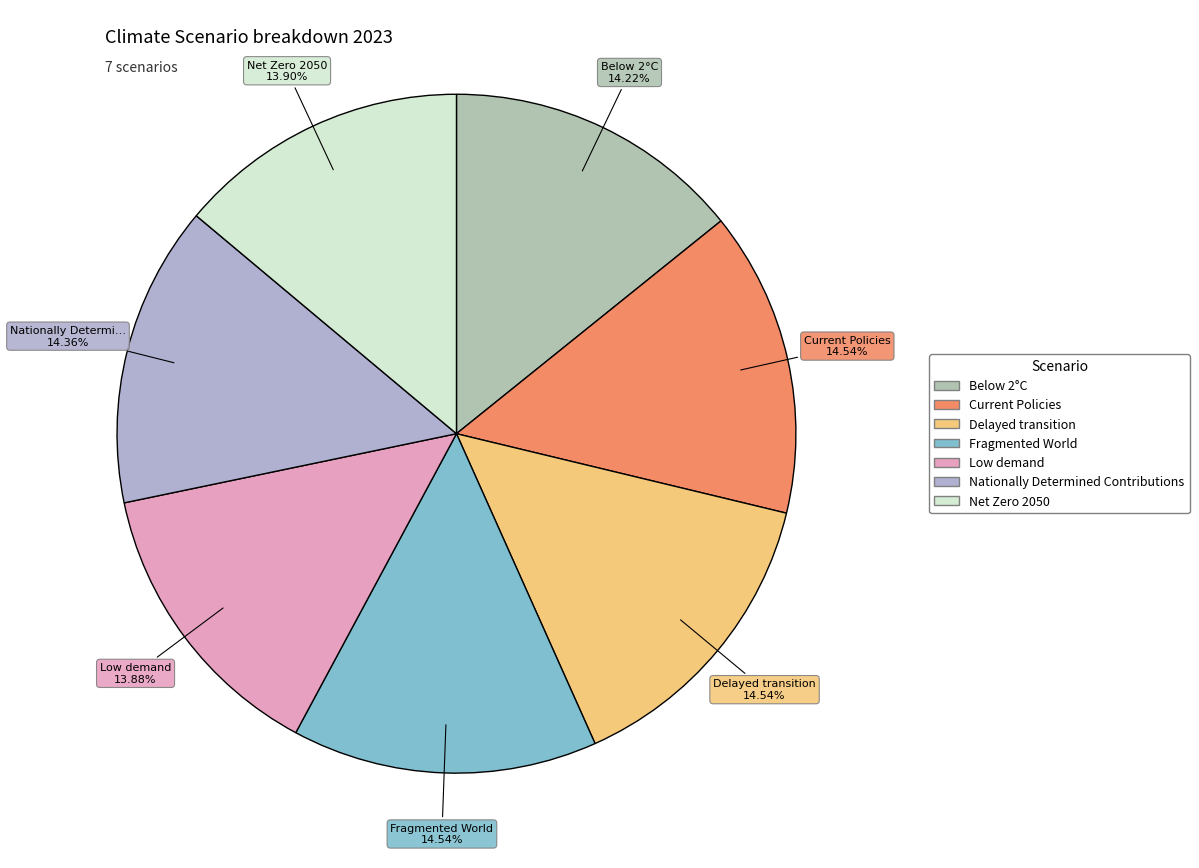

How many segments does this pie chart have?

7